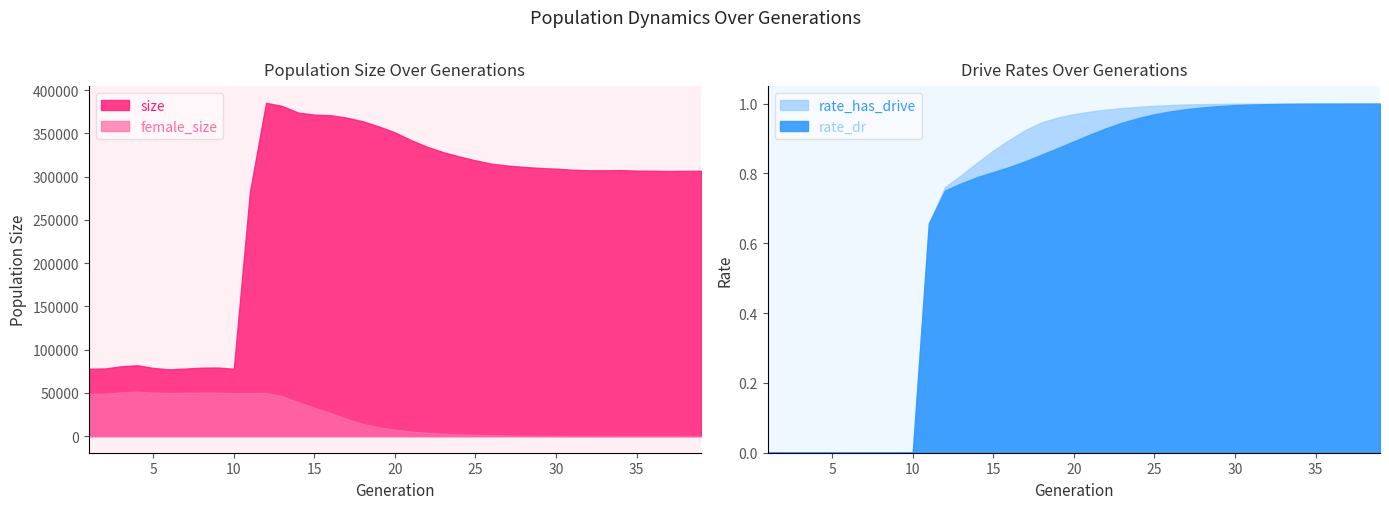

Rank the series by their maximum value, from lowest to highest.

rate_dr, rate_has_drive, female_size, size